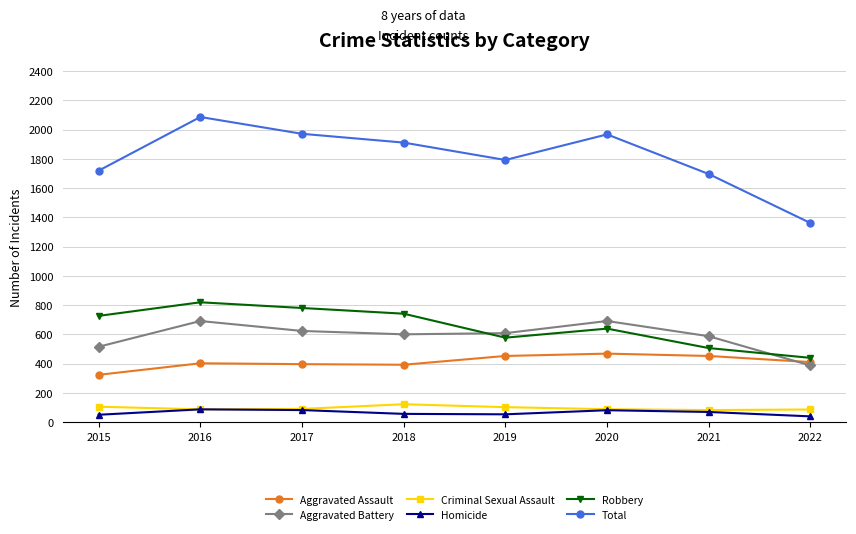

At which label does Total reach its peak?

2016